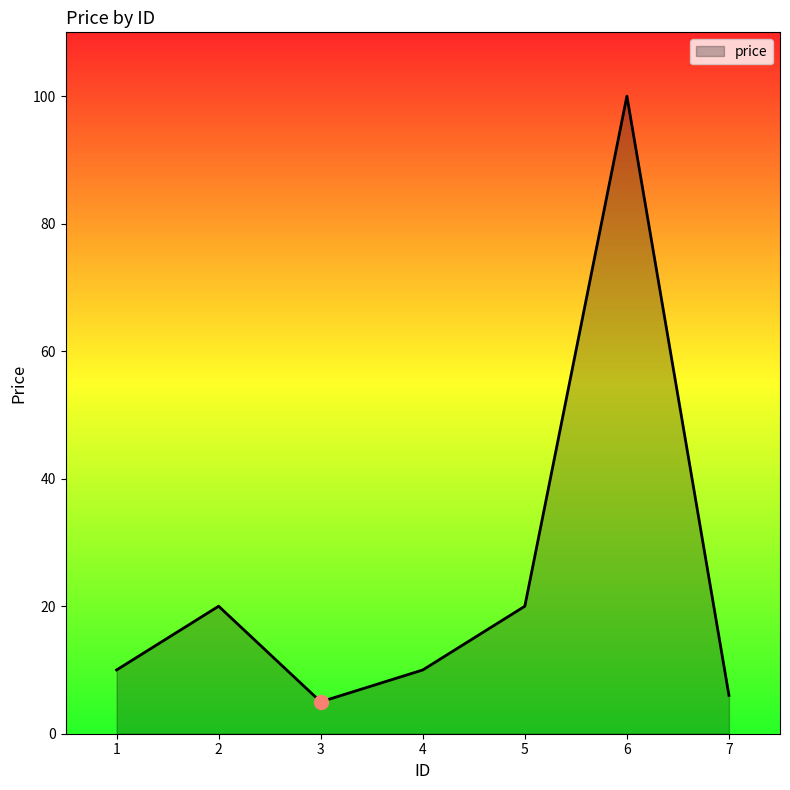

What is the change in value from 1 to 3?

-5